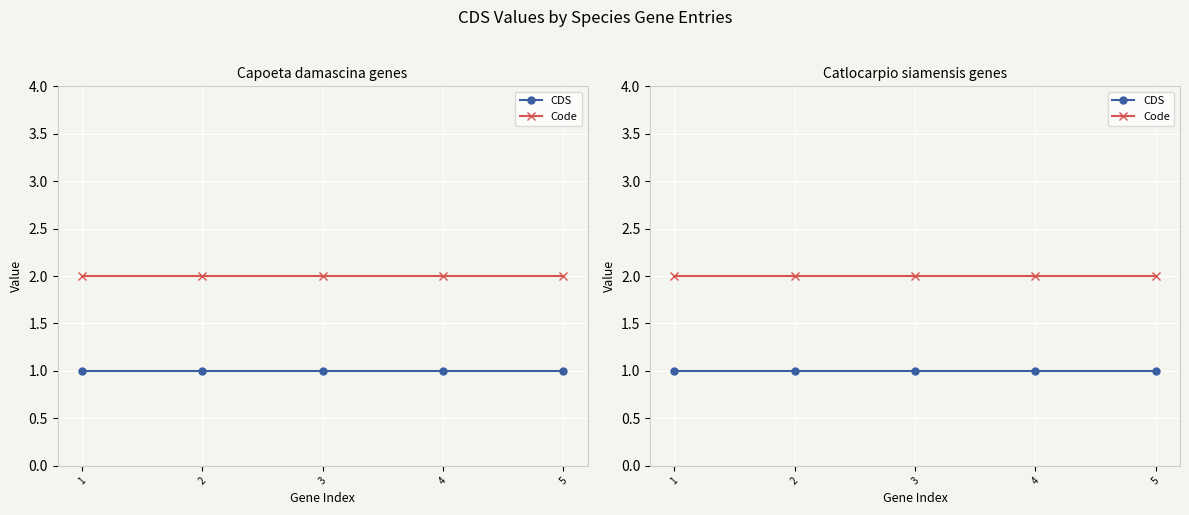

How many series are shown in this chart?

2